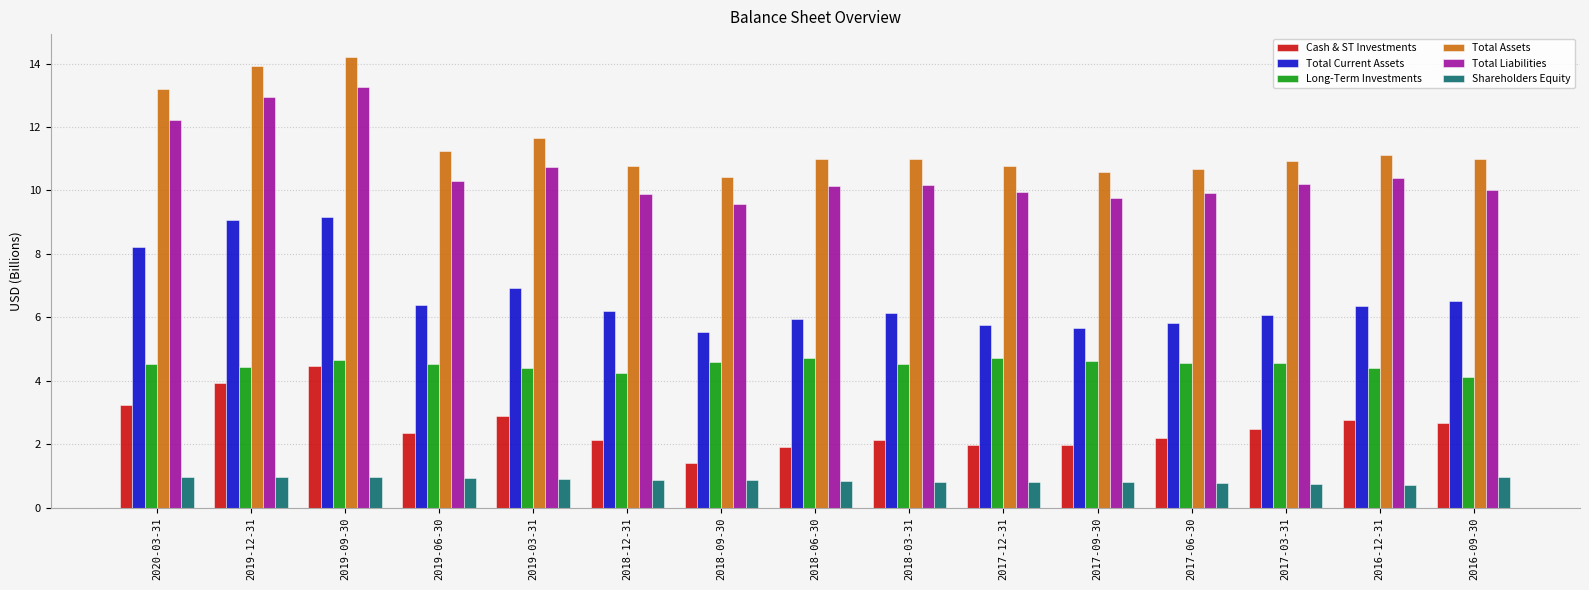

How many categories are shown in the chart?

15